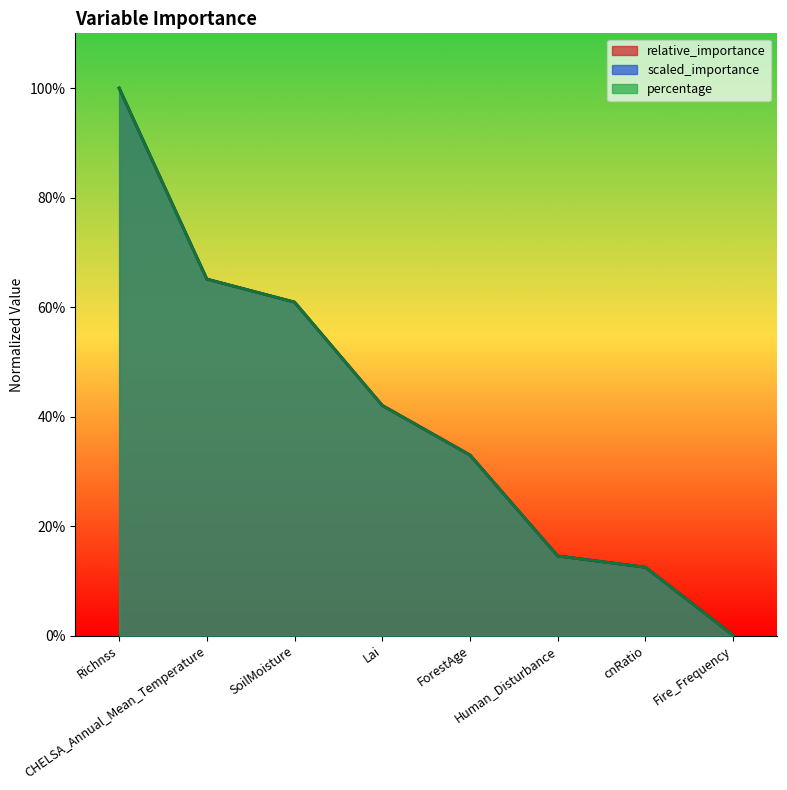

What is the maximum value shown in the chart?

1.0